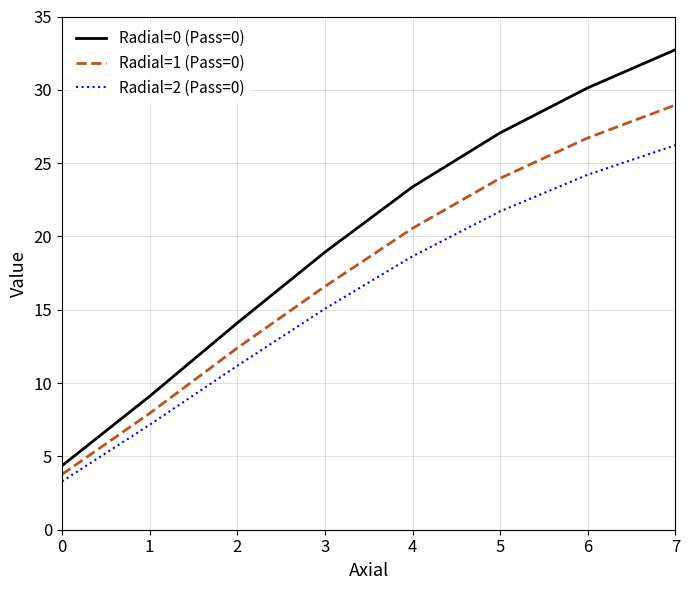

Which category has the highest value in the Radial=2 (Pass=0) series?

7